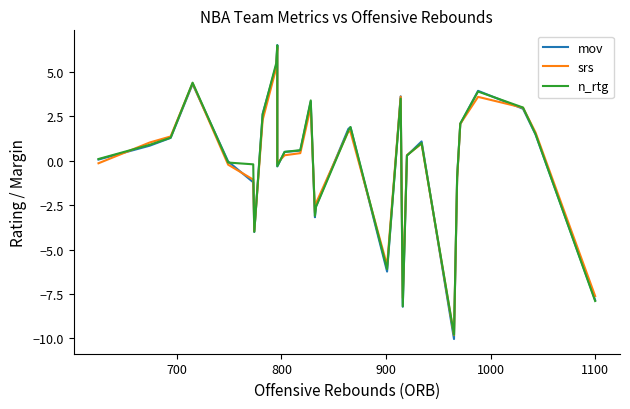

How many lines are shown in the chart?

3